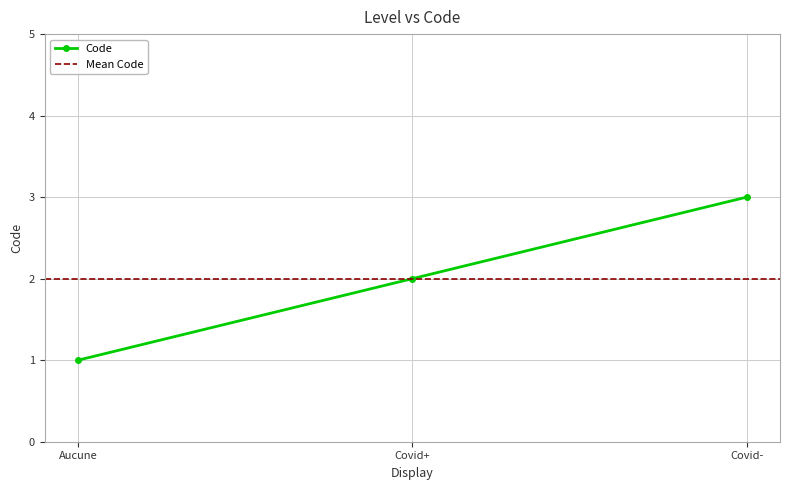

What is the label of the 3rd point from the left?

Covid-